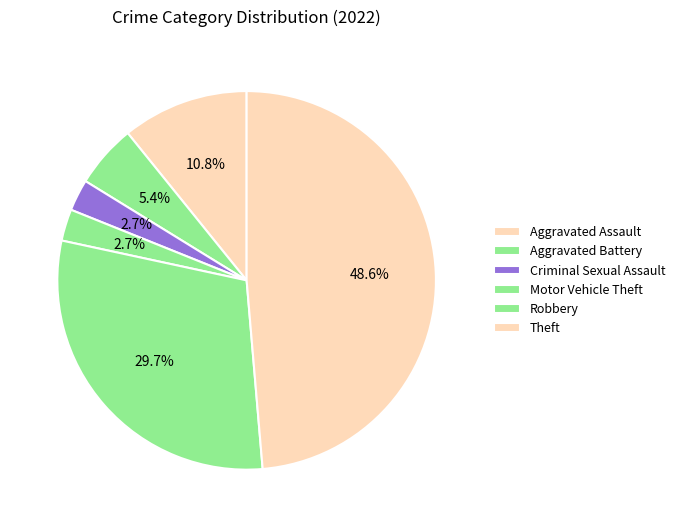

What is the change in value from Aggravated Battery to Robbery?

+8